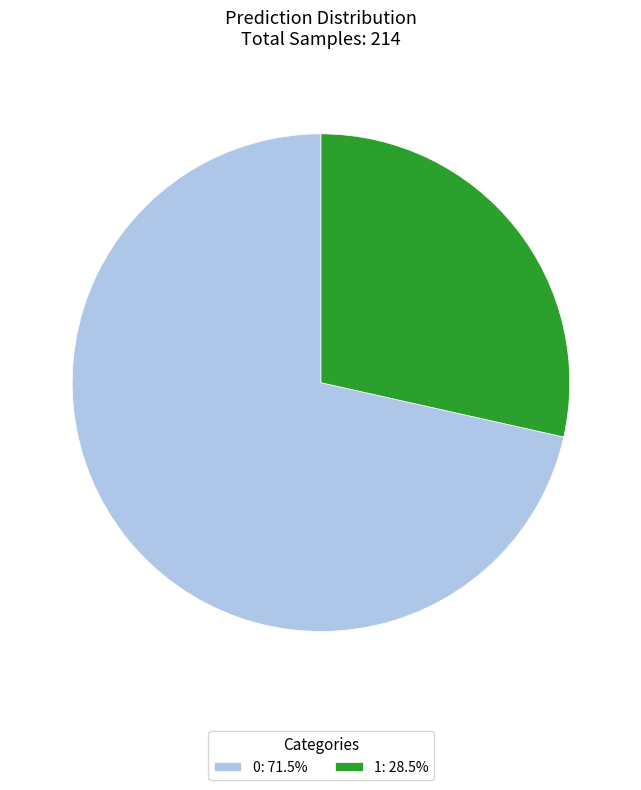

True or false: 1 accounts for 19% of the total.

False